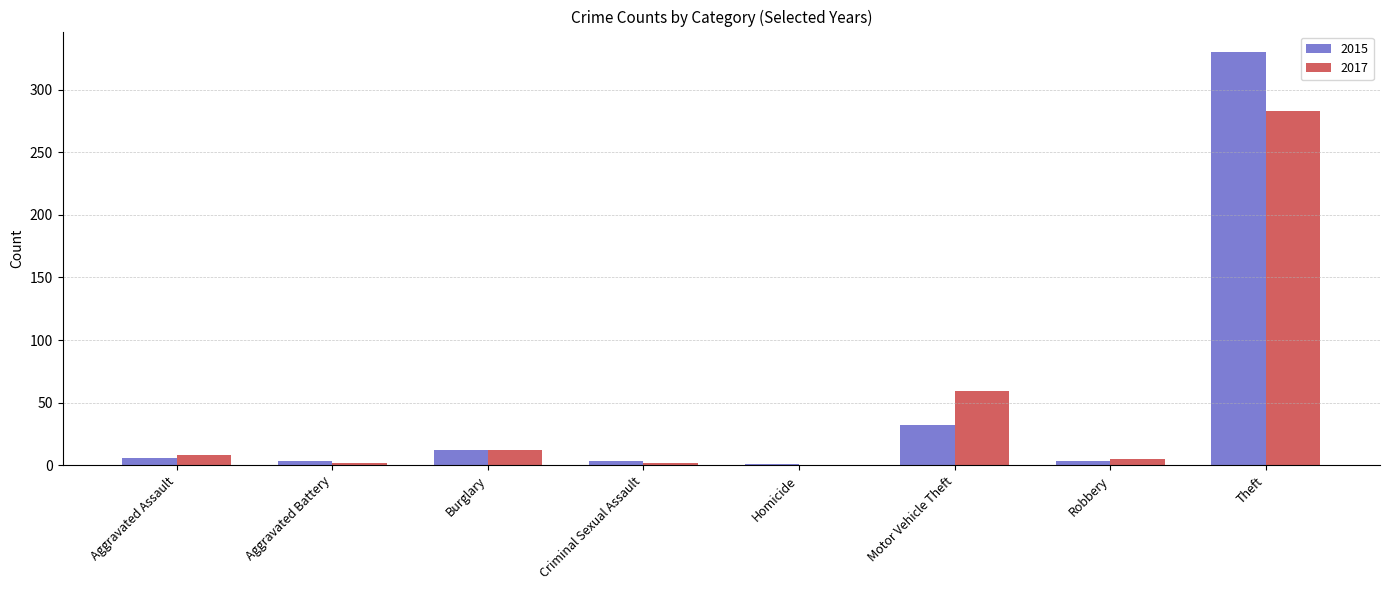

What are all the series names shown in the legend?

2015, 2017